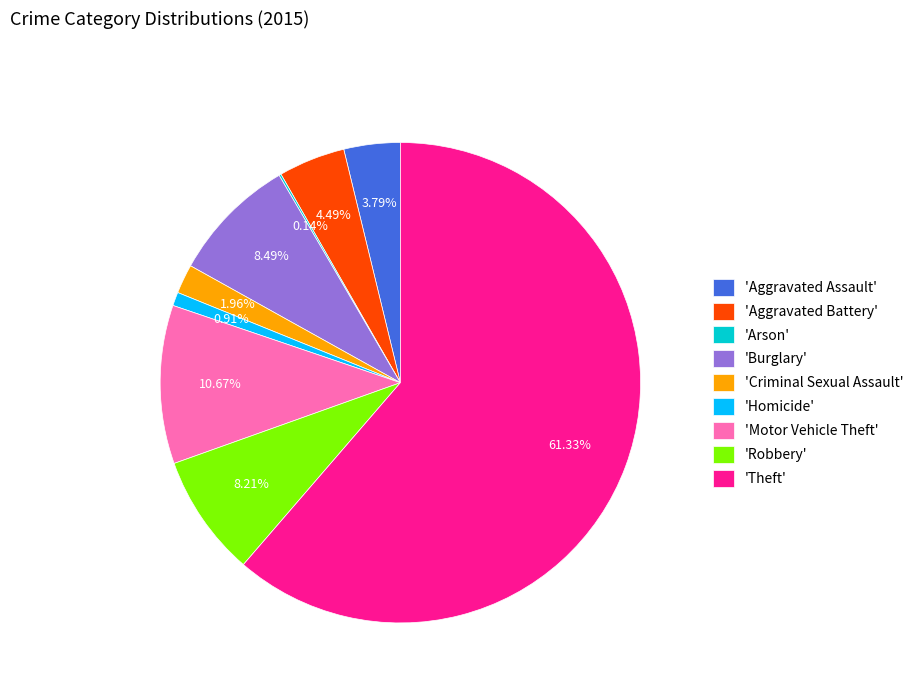

Is 'Burglary' the majority of the pie?

No